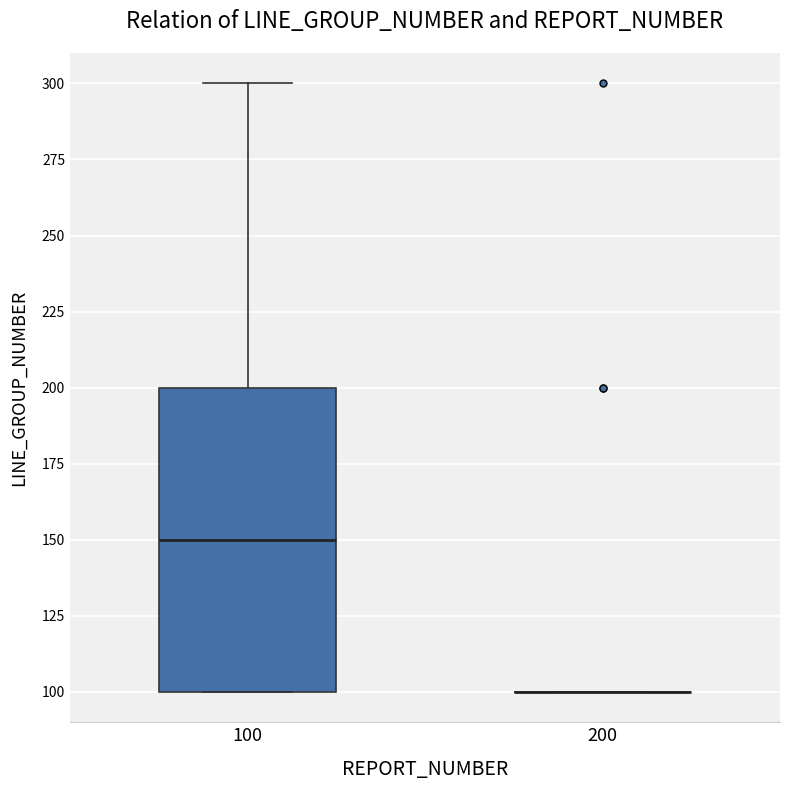

Comparing the boxes themselves (not the whiskers), which one is the tallest?

100